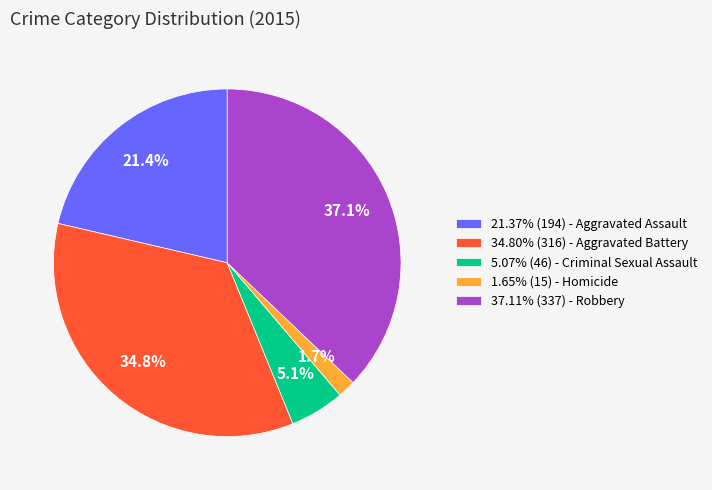

What is the ratio of the value at 34.80% (316) - Aggravated Battery to the value at 21.37% (194) - Aggravated Assault?

1.6